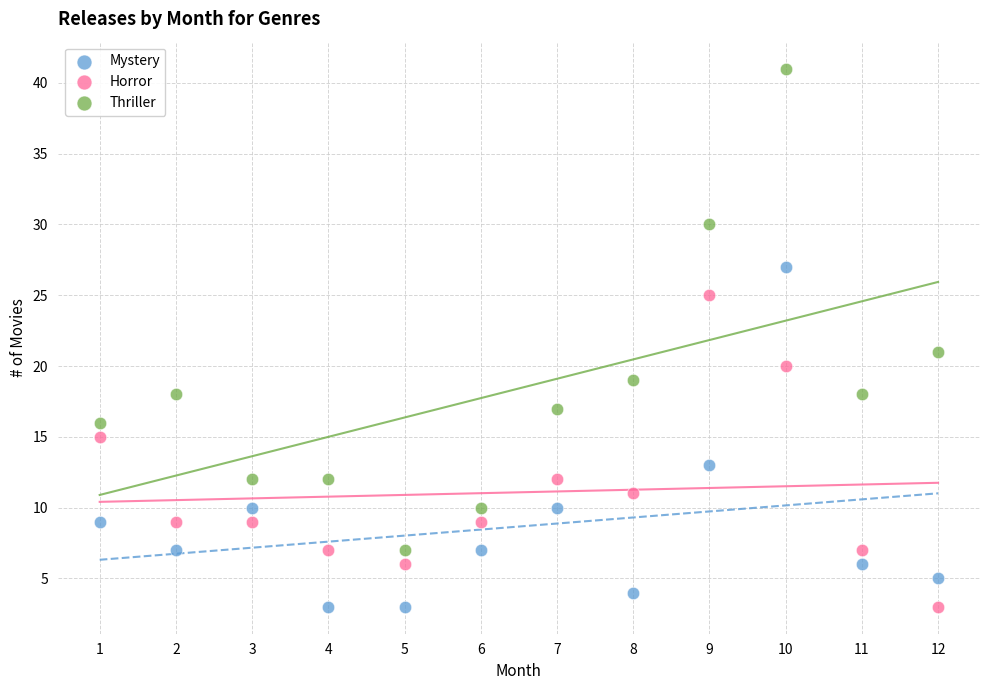

In the Thriller series, what Y value is closest to 24?

21